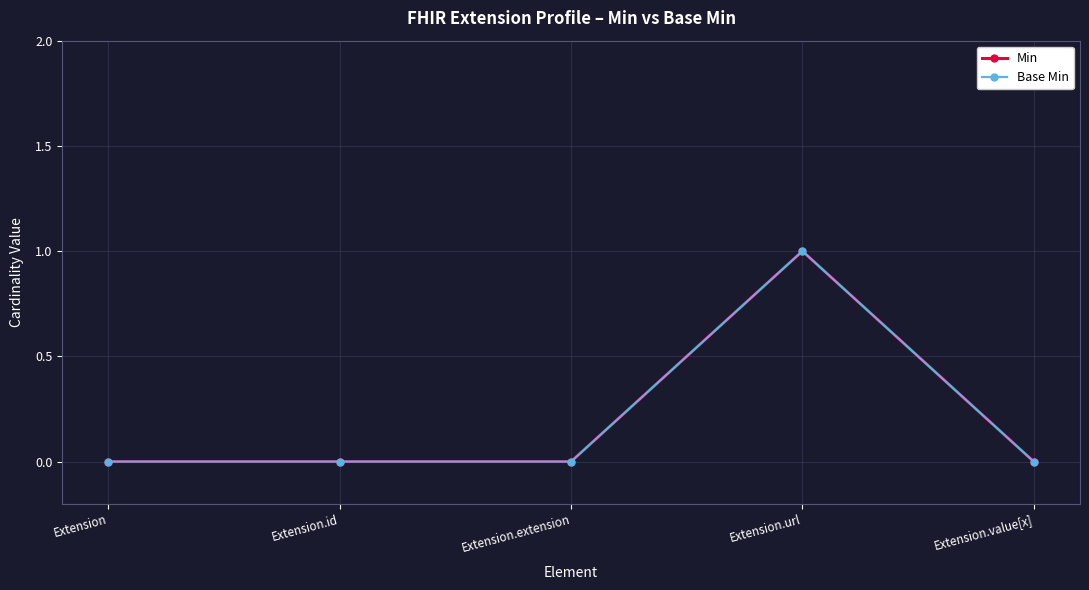

Is this an area chart (filled region under the line)?

No